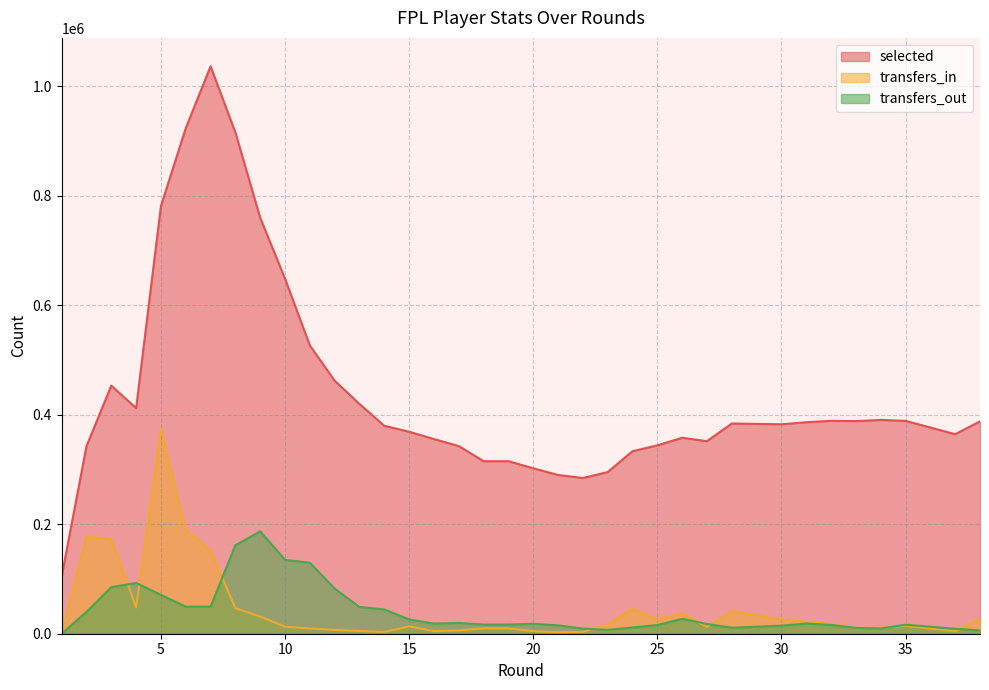

How many positive values does the transfers_in series have?

37